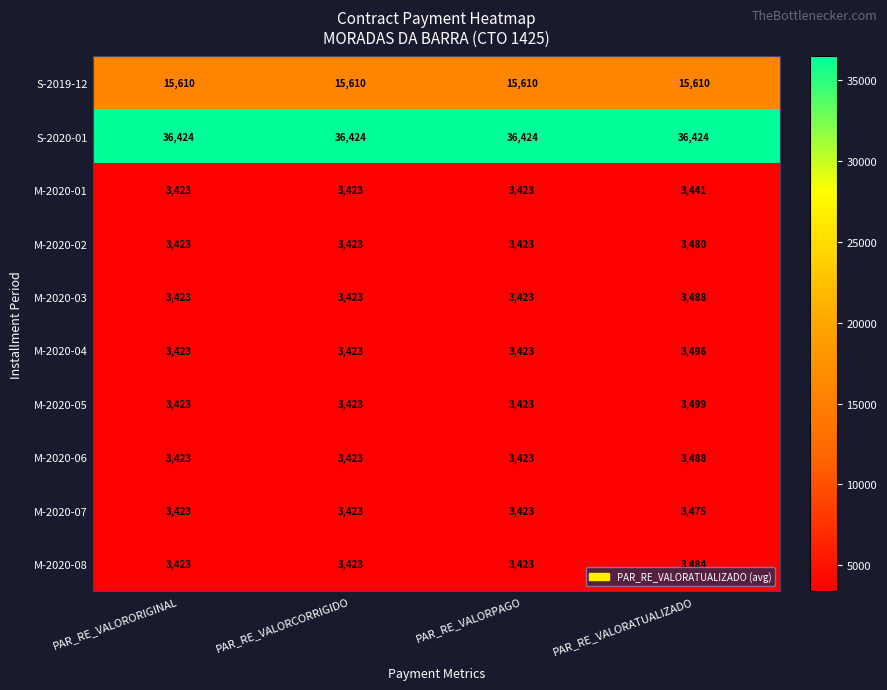

The M-2020-06 series shows 5435 at PAR_RE_VALORPAGO. True or false?

False